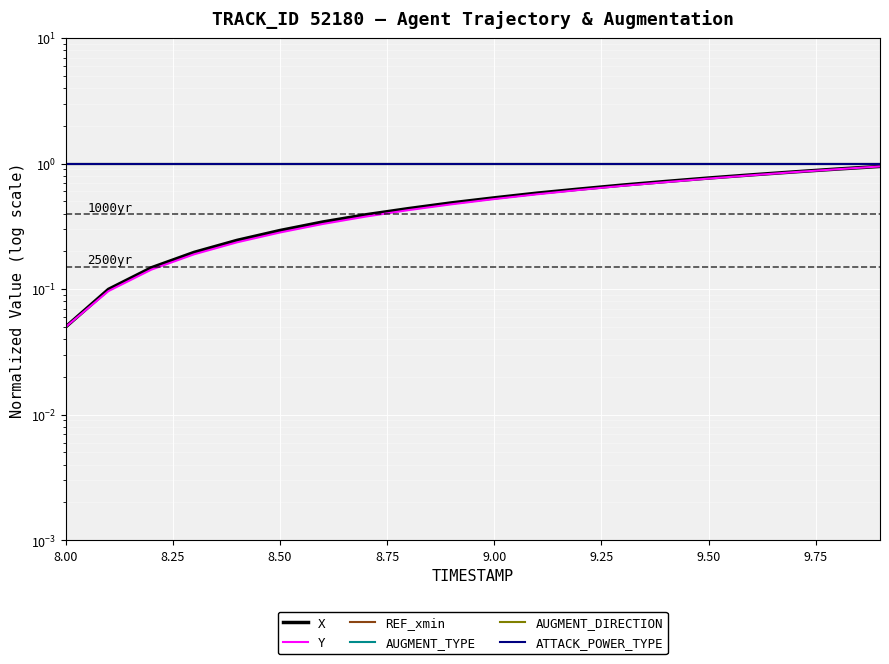

What is the average value of the REF_xmin series?

1.0